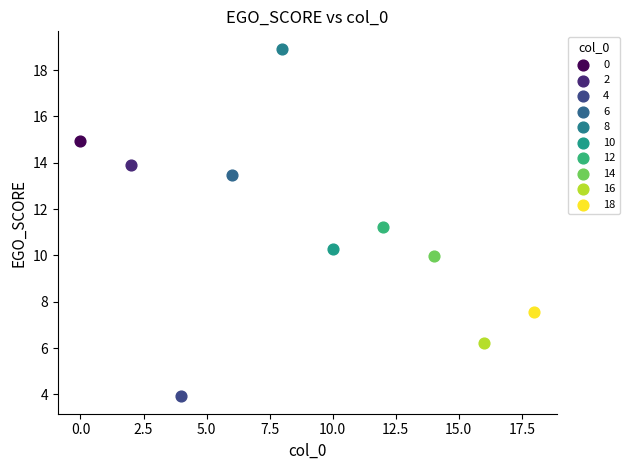

What are all the series names shown in the legend?

0, 2, 4, 6, 8, 10, 12, 14, 16, 18